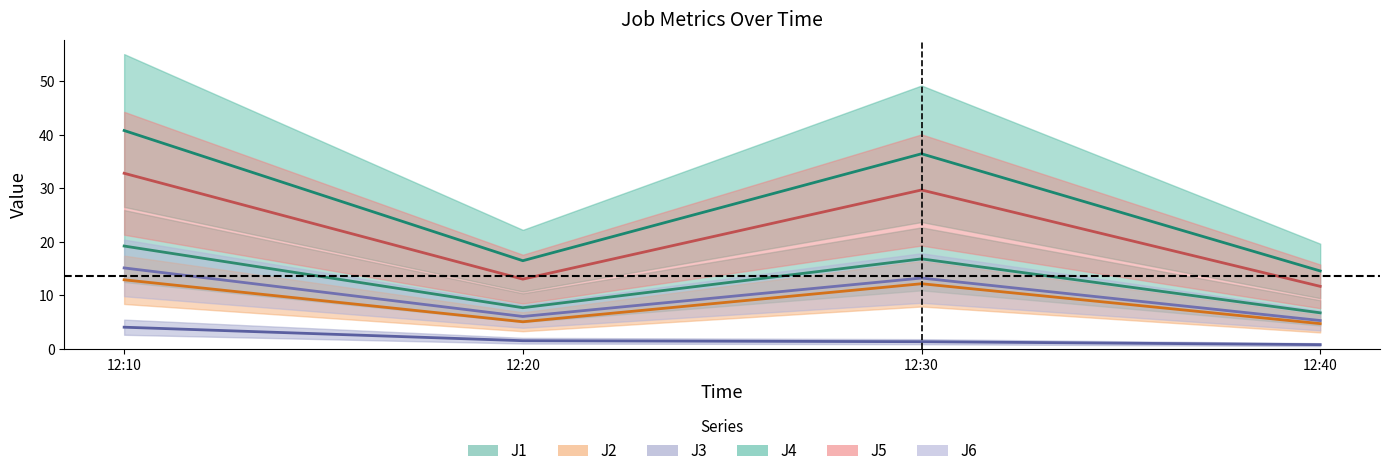

Rank the series at 12:20 from highest to lowest value.

J4, J5, J1, J6, J2, J3